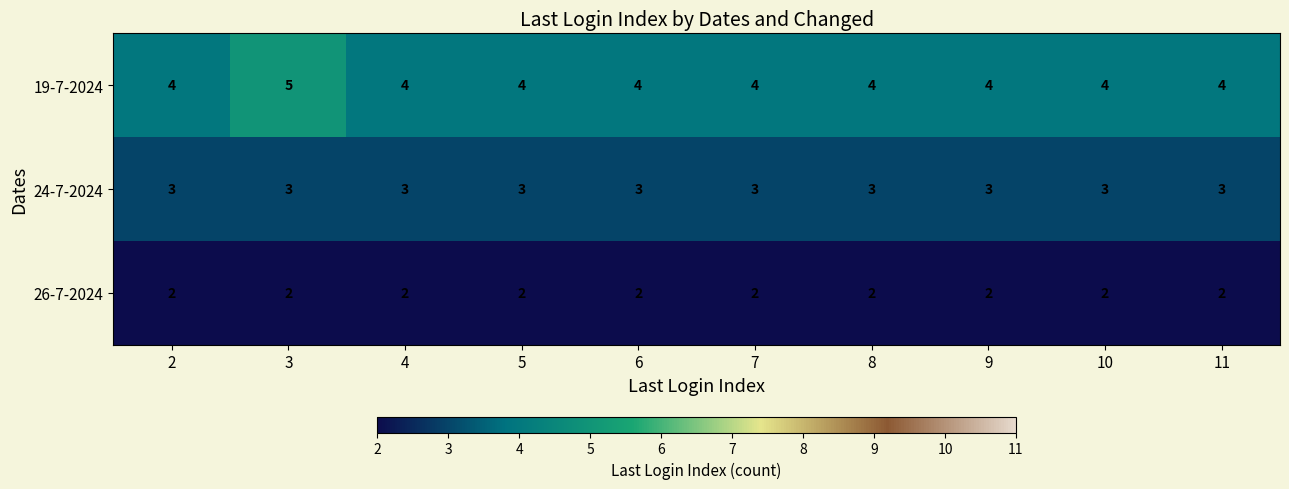

What is the total value across all series at 11?

9